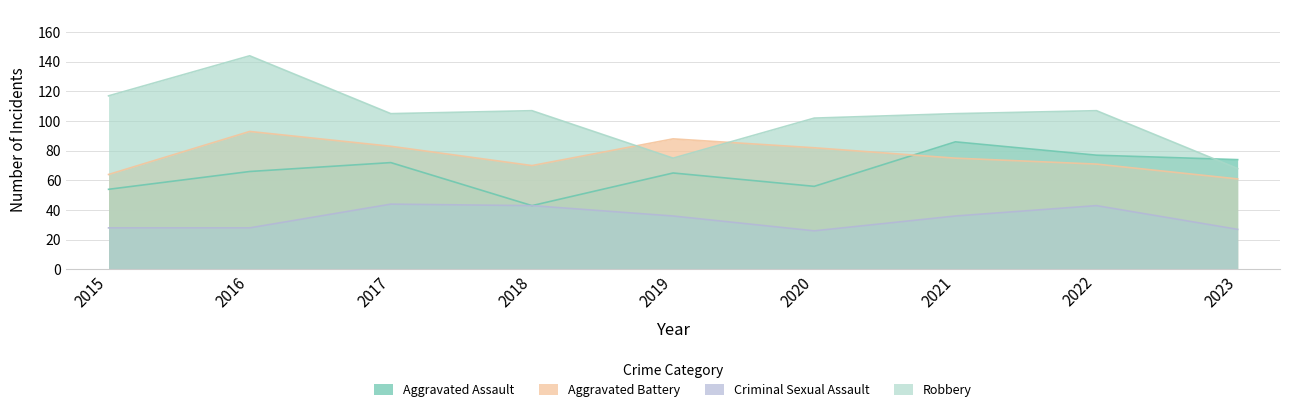

What is the total value across all series at 2021?

302